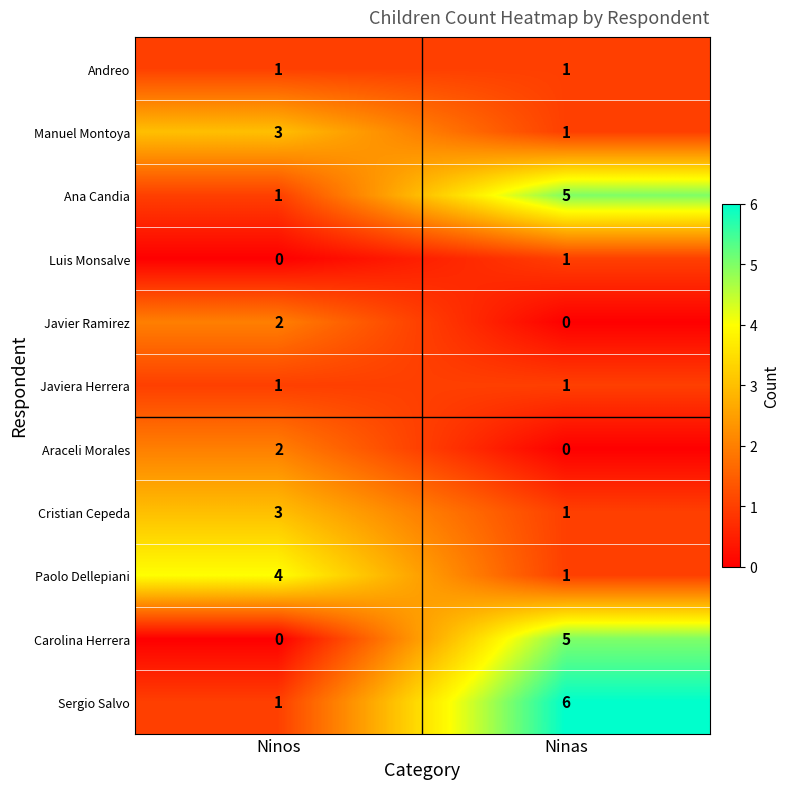

What is the total value across all series at Ninas?

22